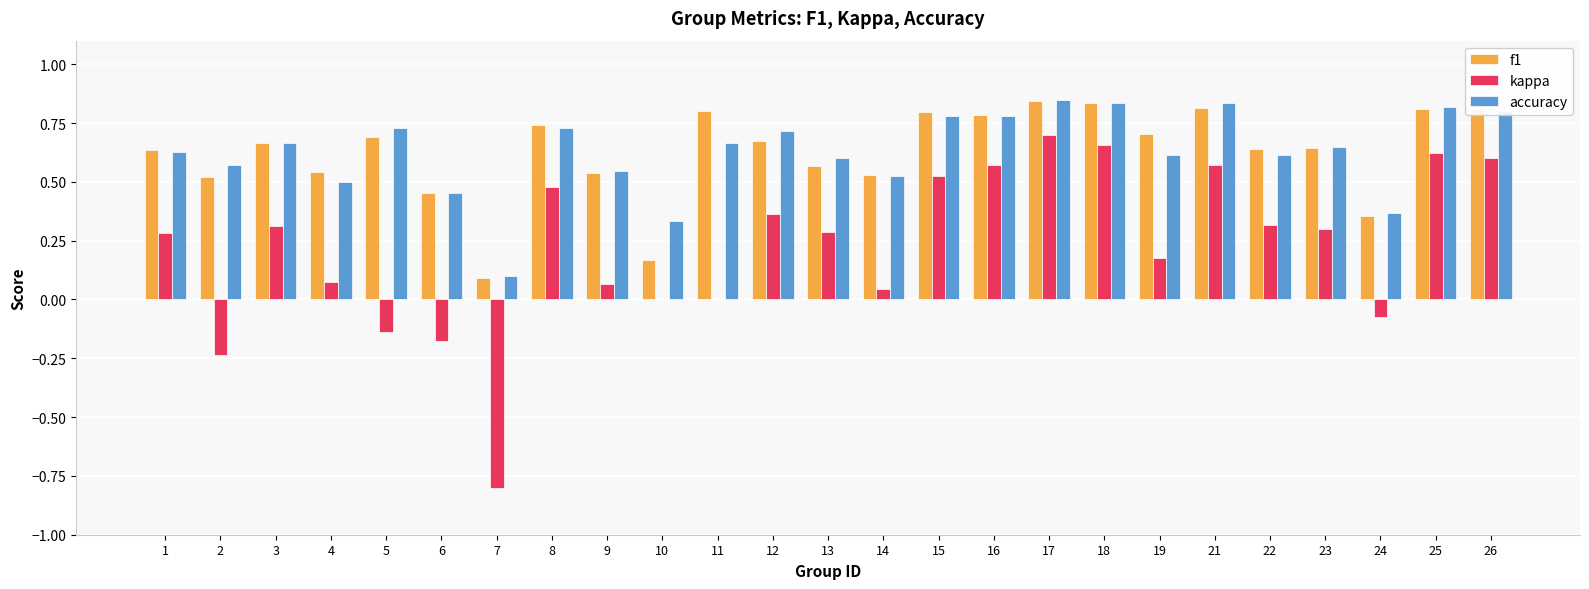

How many groups of bars are there?

25